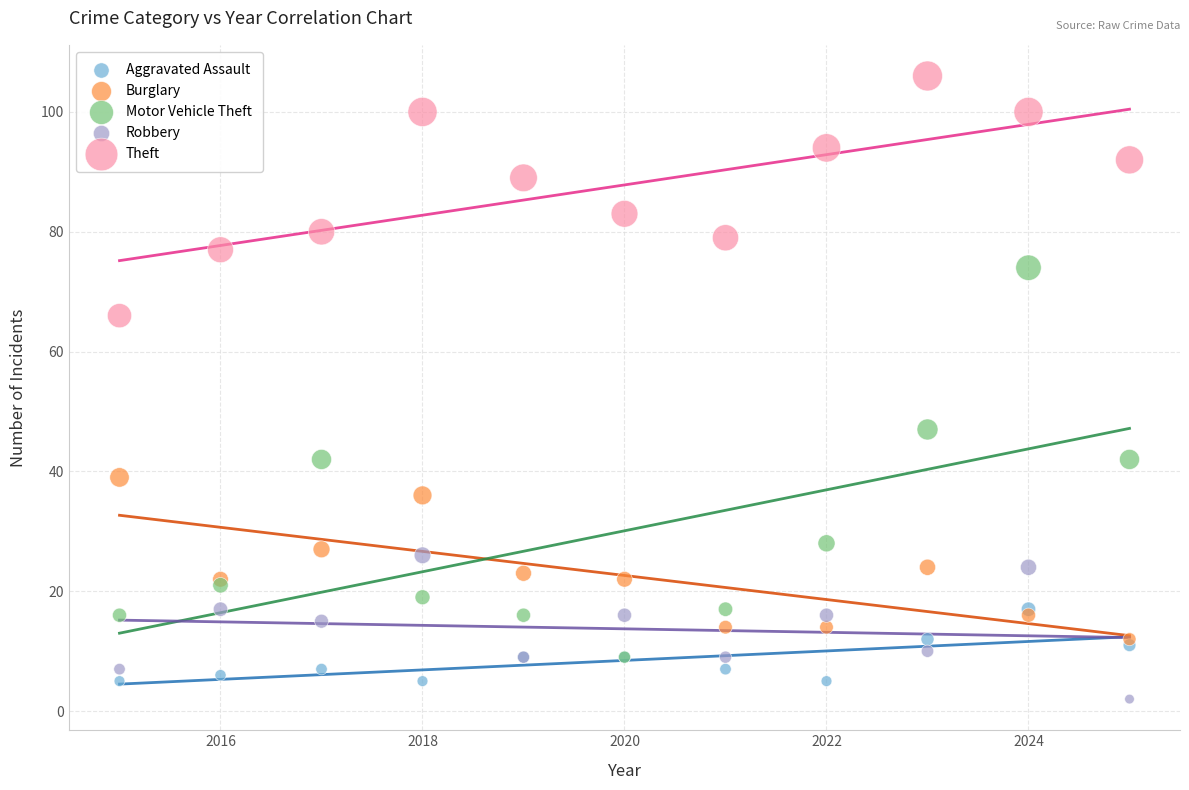

Which series contains the lowest Y value?

Robbery